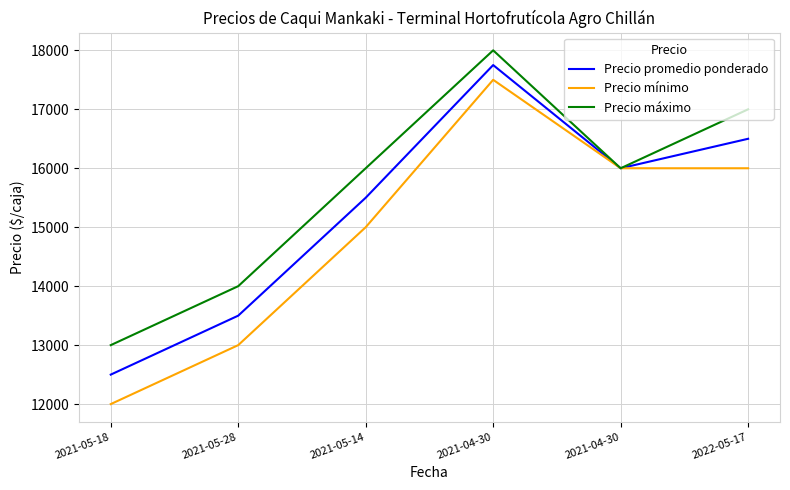

True or false: Precio promedio ponderado and Precio mínimo cross at least once.

False